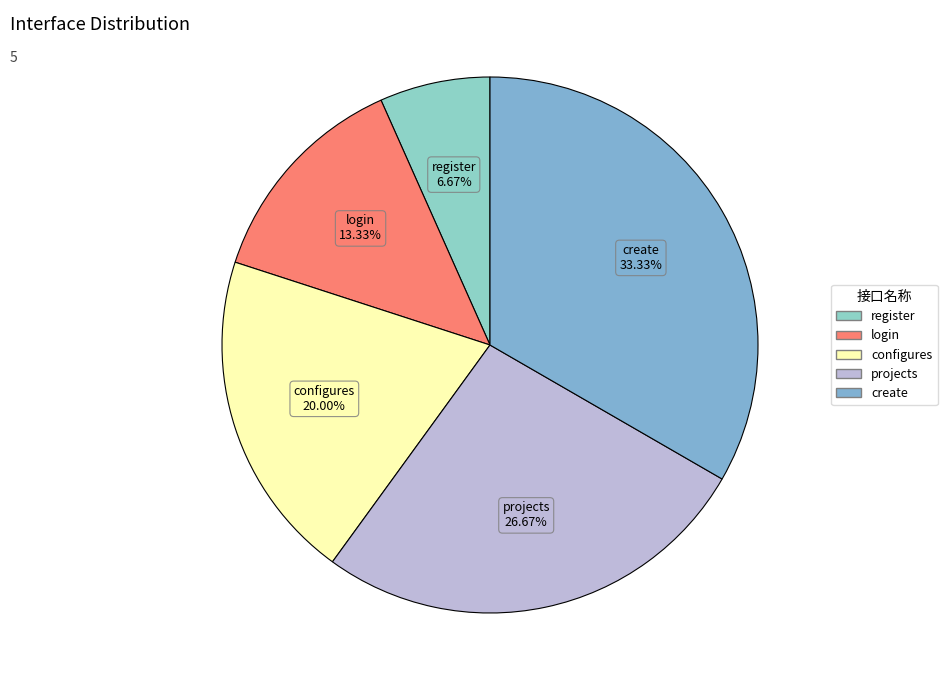

Do login and projects together represent more than half of the pie?

No